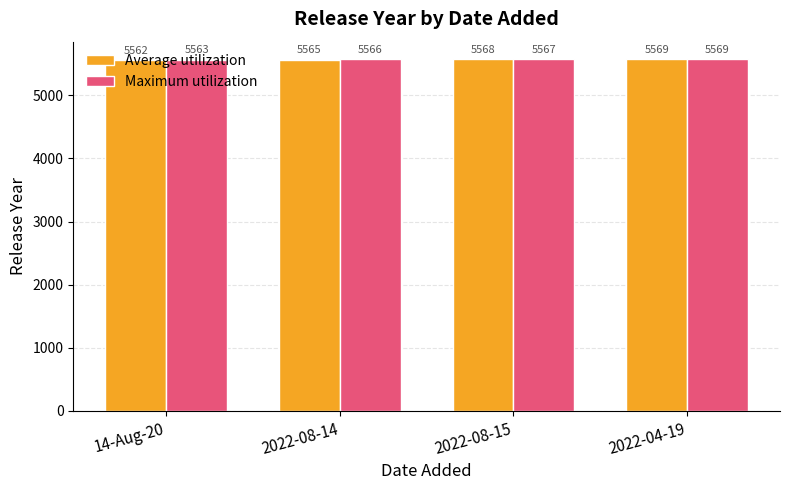

What is the minimum value shown in the chart?

5562